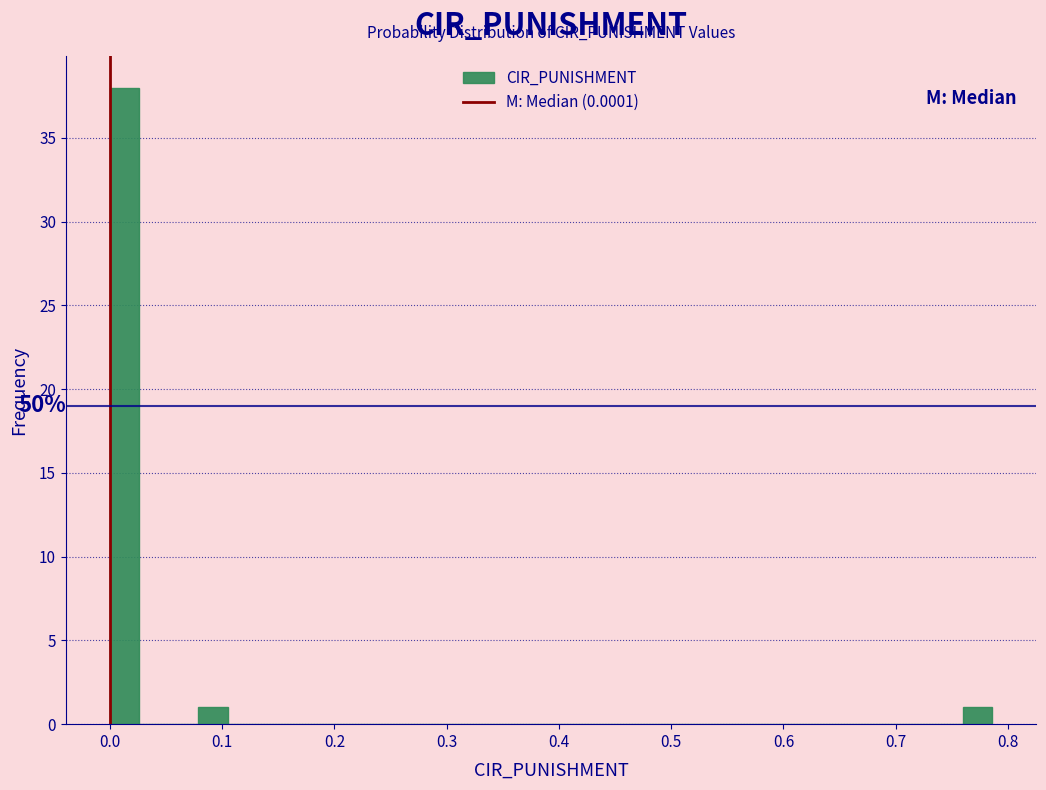

Read against the x-axis, roughly where is the centre of the tallest bar?

0.01